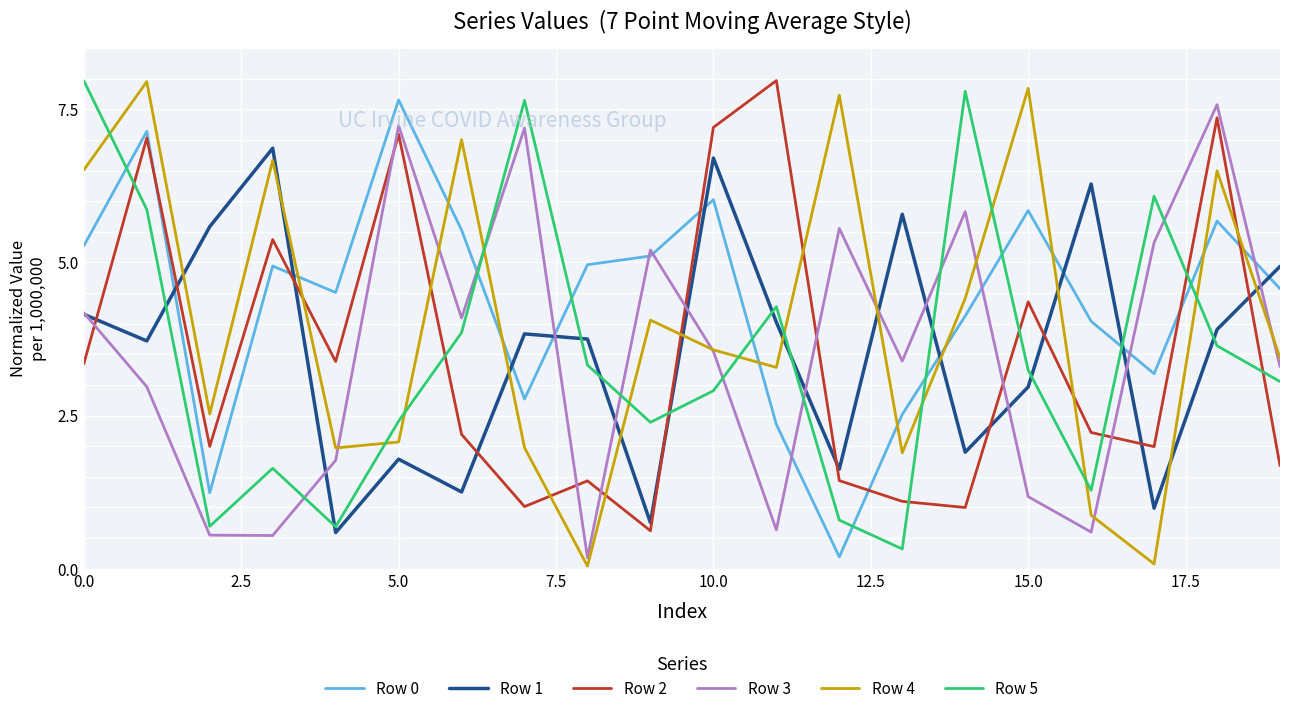

How many lines are shown in the chart?

6